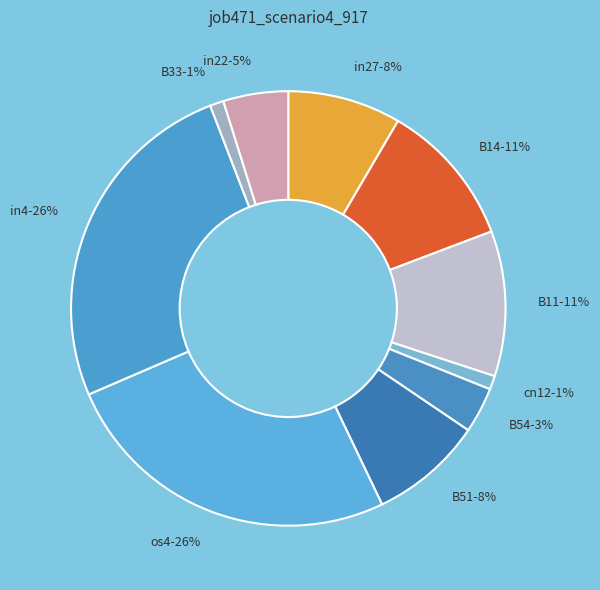

To the nearest percent, what percentage of the pie is in22?

5%